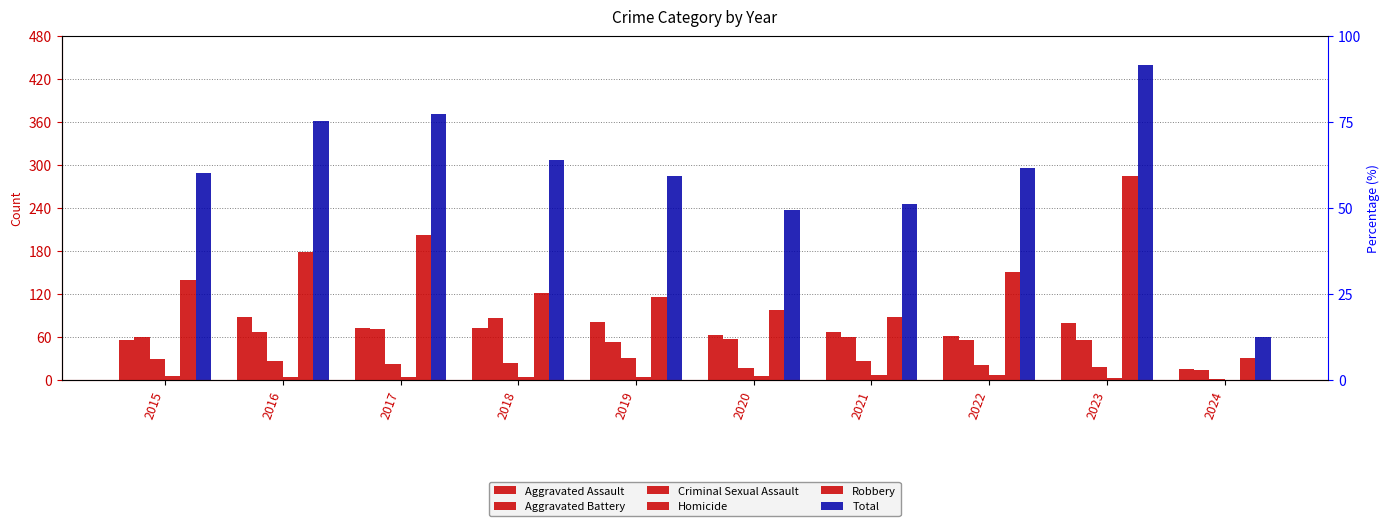

What is the maximum value shown in the chart?

440